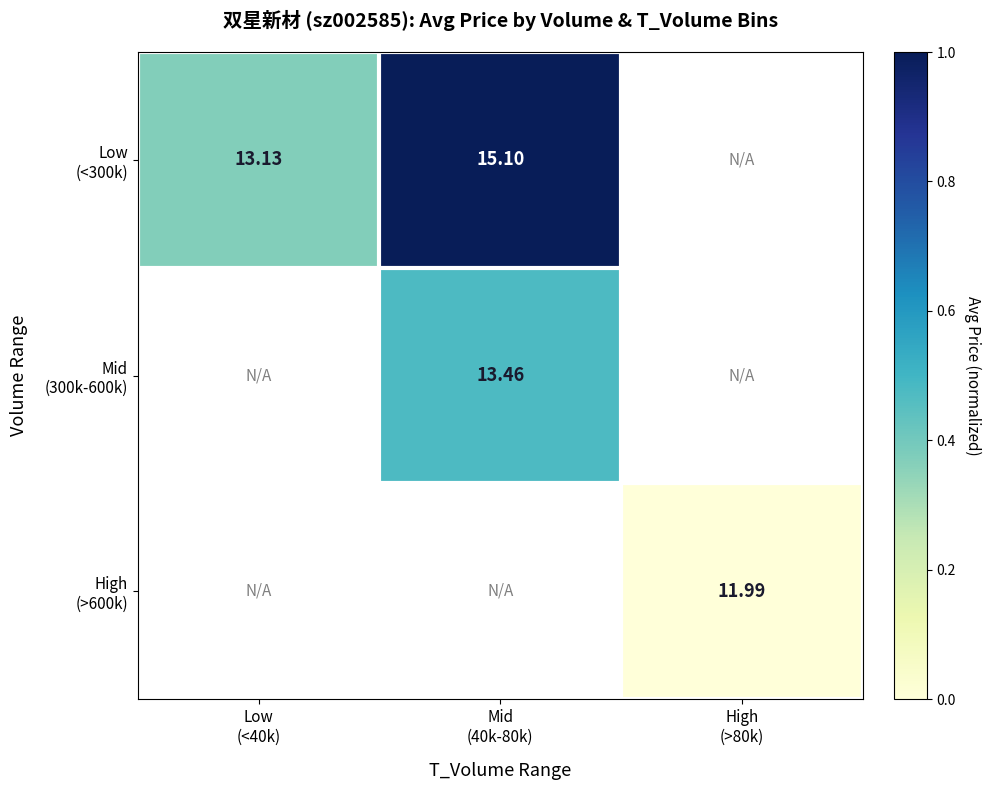

Count the number of data series in this chart.

3